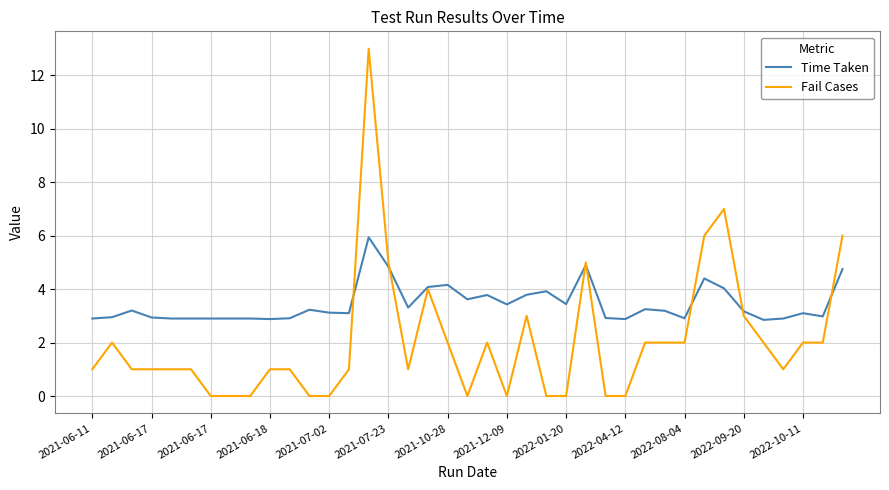

List the series in order of their peak value, highest first.

Fail Cases, Time Taken